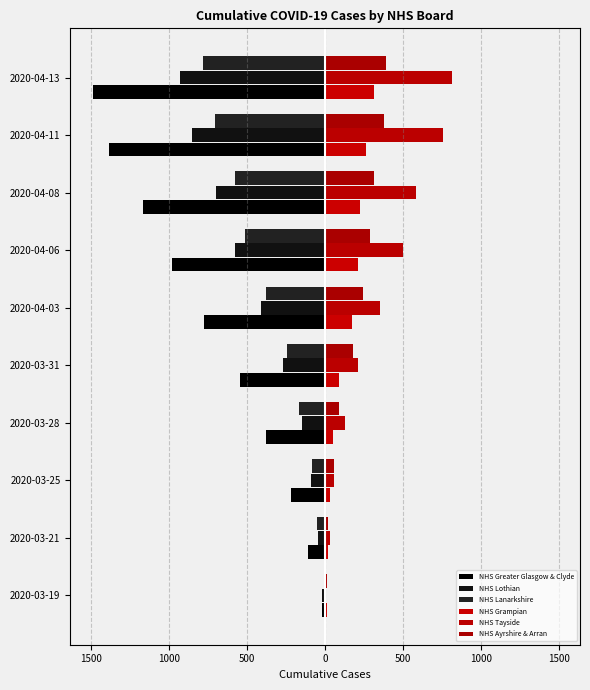

What are all the series names shown in the legend?

NHS Greater Glasgow & Clyde, NHS Lothian, NHS Lanarkshire, NHS Grampian, NHS Tayside, NHS Ayrshire & Arran